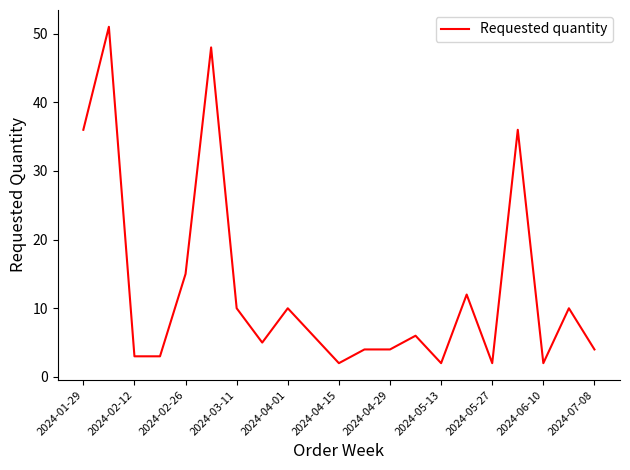

What is the difference between the maximum and minimum values?

49